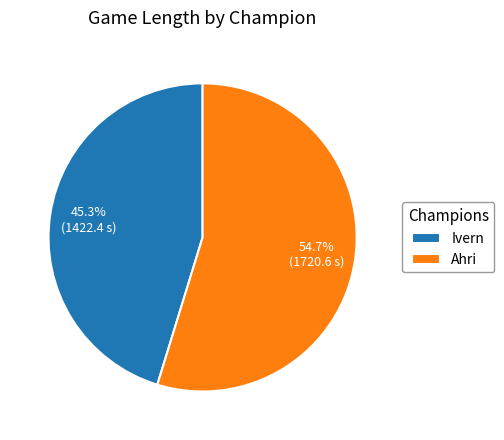

To the nearest percent, what is the difference between the largest and smallest slice percentages?

9%